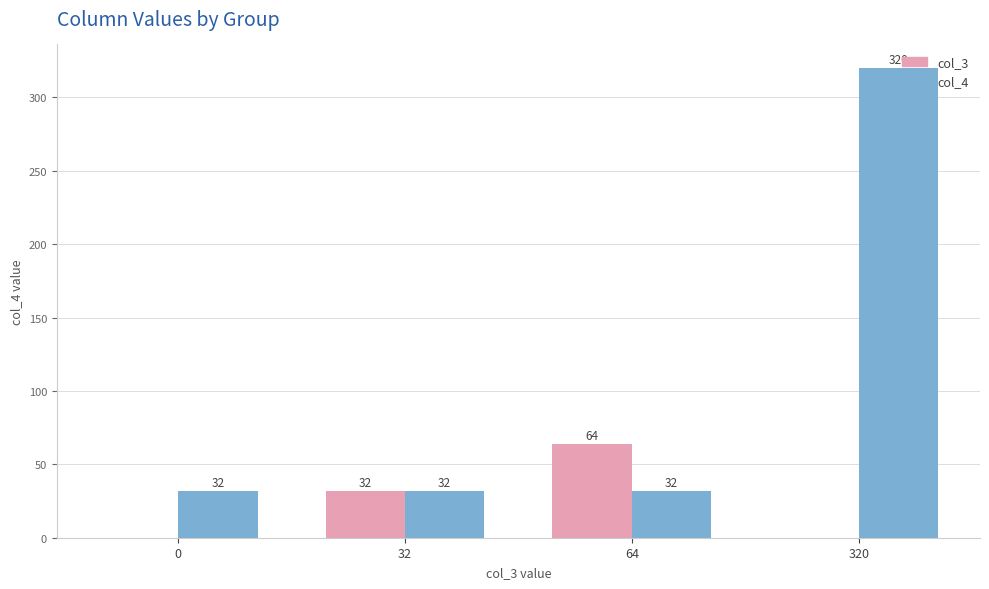

Reading left to right, transcribe all the data shown in this chart.

col_3: 0	32	64	0
col_4: 32	32	32	320